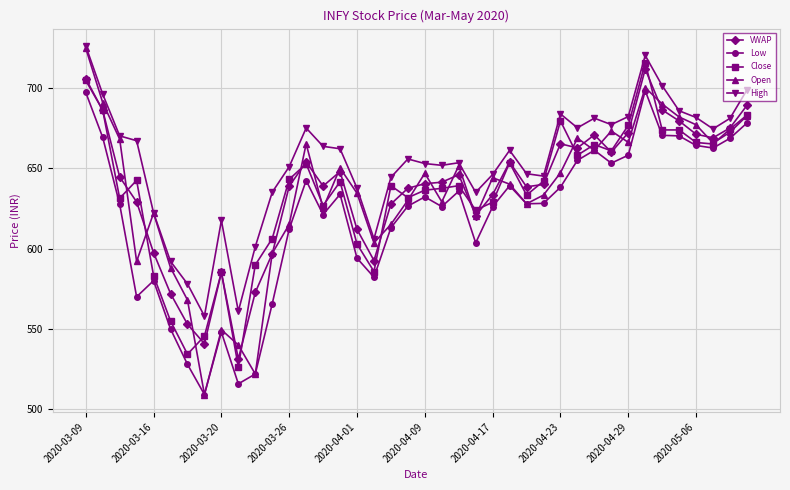

What is the minimum value for Close?

526.5